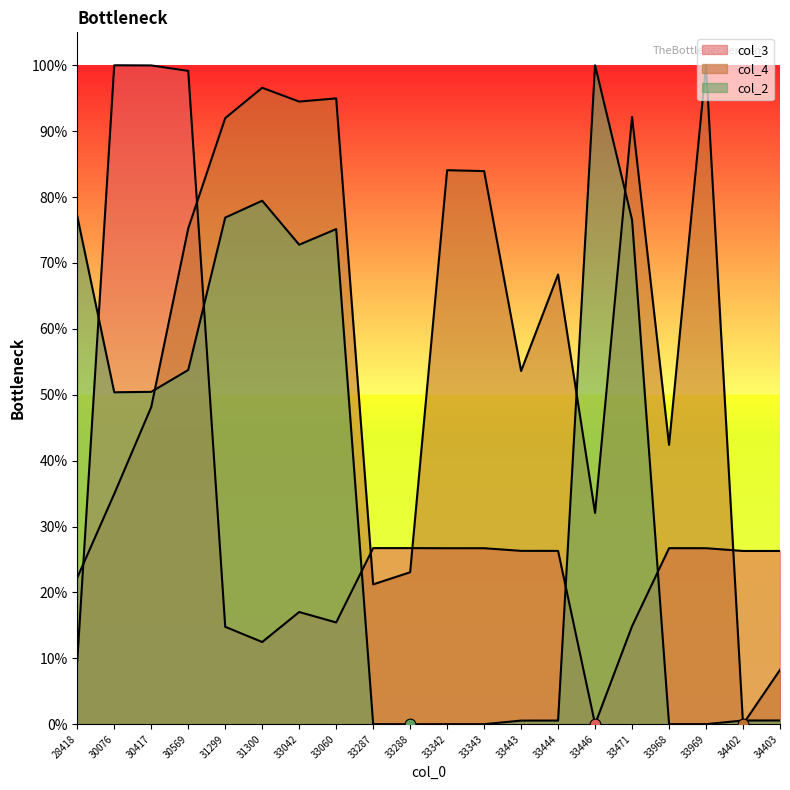

Which series has the largest total across all categories?

col_4